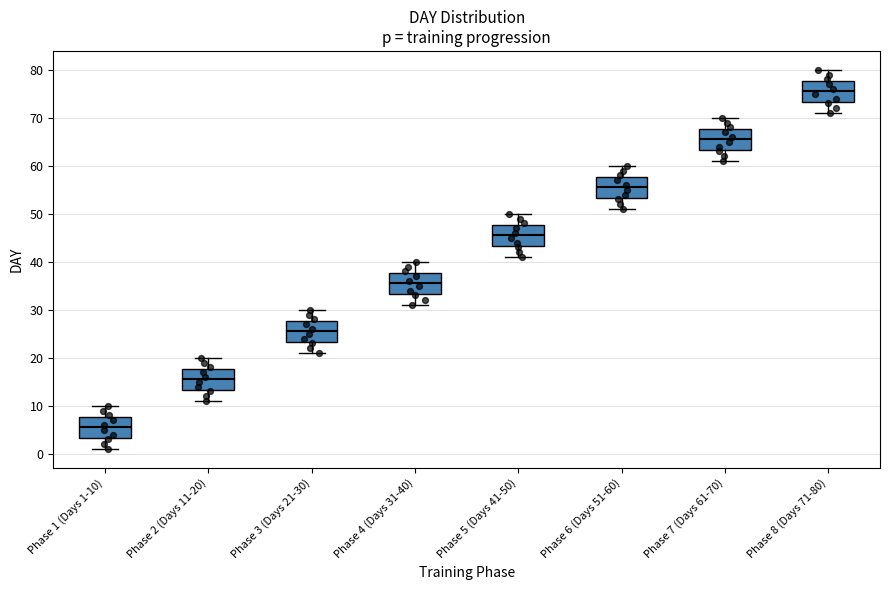

Reading left to right, read every box against the y-axis: the position of its median line, the range the box covers, and the ends of its whiskers. The values are not printed on the chart, so give them approximately, as read against the axis.

Phase 1 (Days 1-10): median 6, box 3 to 8, whiskers 1 to 10
Phase 2 (Days 11-20): median 16, box 13 to 18, whiskers 11 to 20
Phase 3 (Days 21-30): median 26, box 23 to 28, whiskers 21 to 30
Phase 4 (Days 31-40): median 36, box 33 to 38, whiskers 31 to 40
Phase 5 (Days 41-50): median 46, box 43 to 48, whiskers 41 to 50
Phase 6 (Days 51-60): median 56, box 53 to 58, whiskers 51 to 60
Phase 7 (Days 61-70): median 66, box 63 to 68, whiskers 61 to 70
Phase 8 (Days 71-80): median 76, box 73 to 78, whiskers 71 to 80